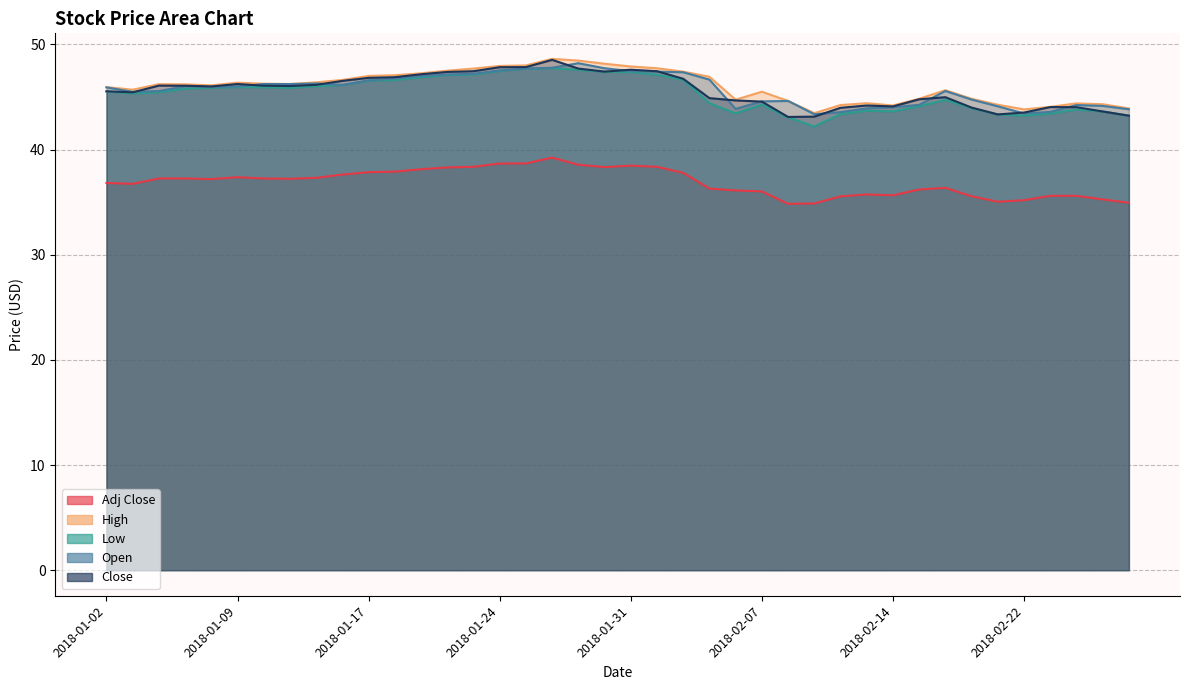

True or false: Open and Low cross at least once.

False